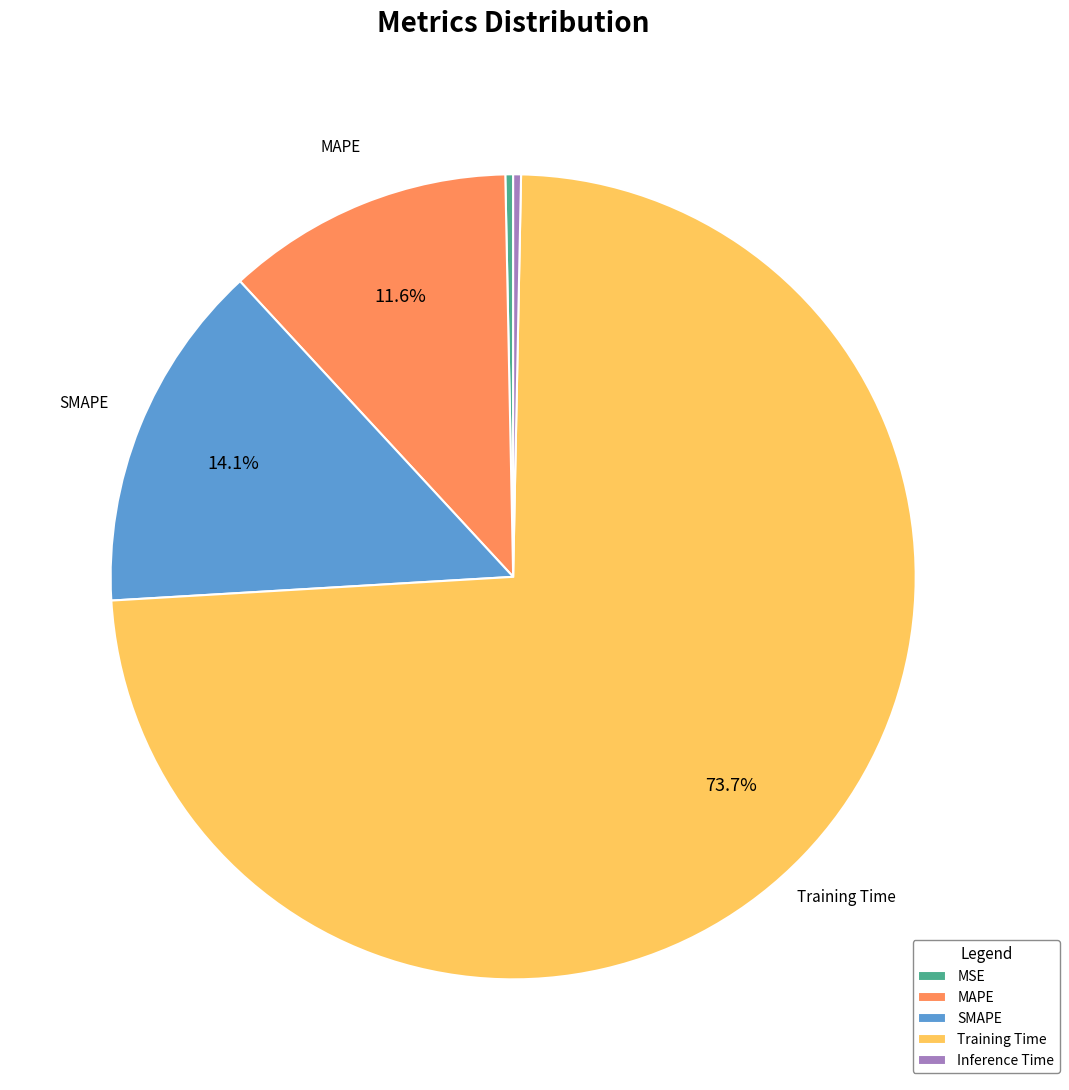

What is the largest slice in the pie chart?

Training Time